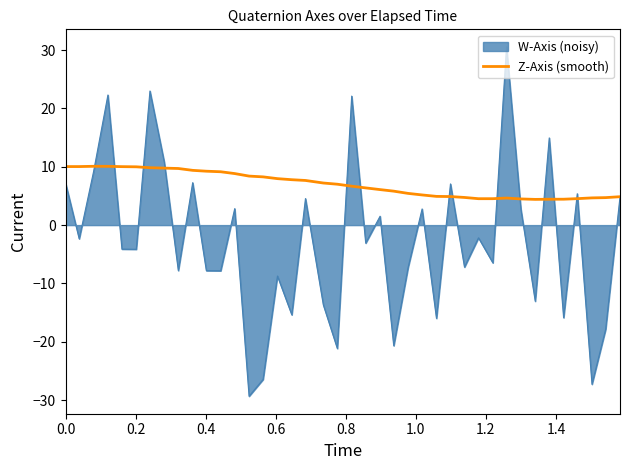

What is the smallest value displayed?

-29.3